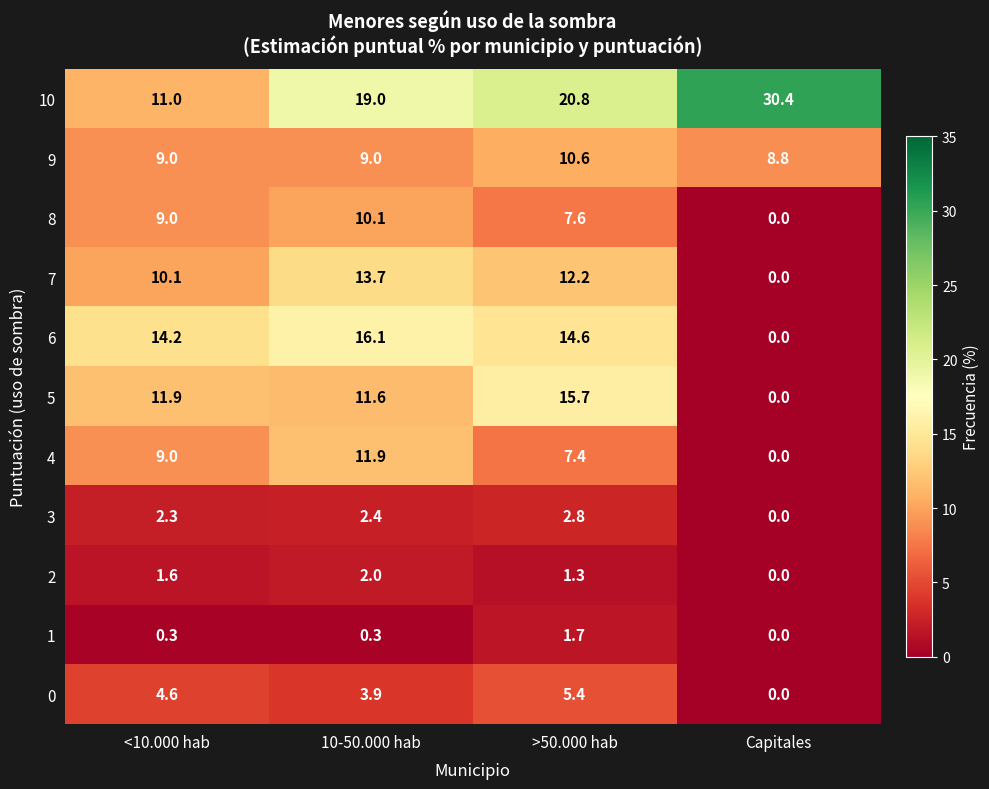

Rank the series by their maximum value, from lowest to highest.

1, 2, 3, 0, 8, 9, 4, 7, 5, 6, 10